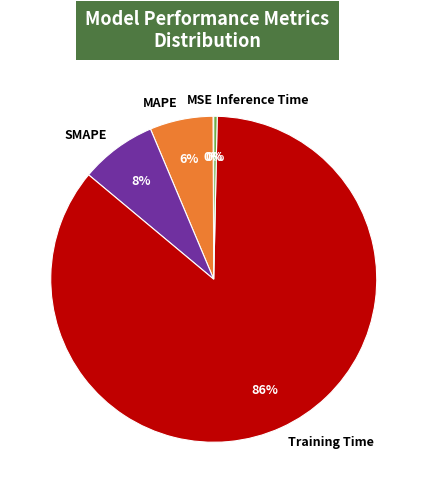

What is the majority slice?

Training Time